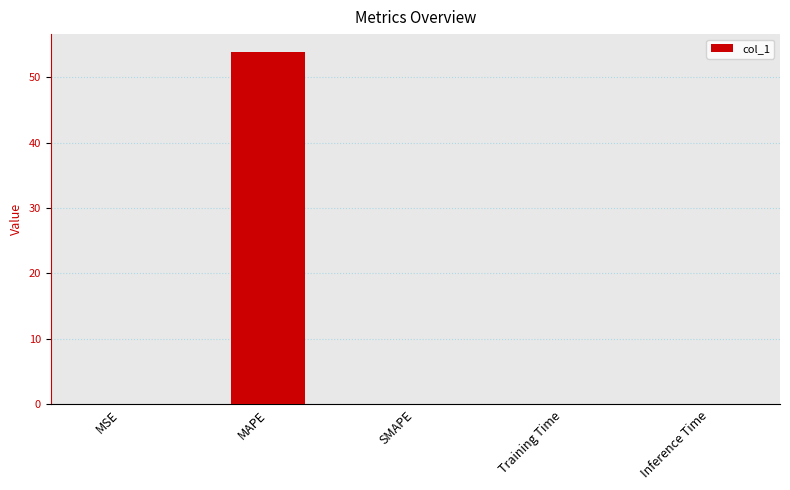

Count the number of categories in the chart.

5